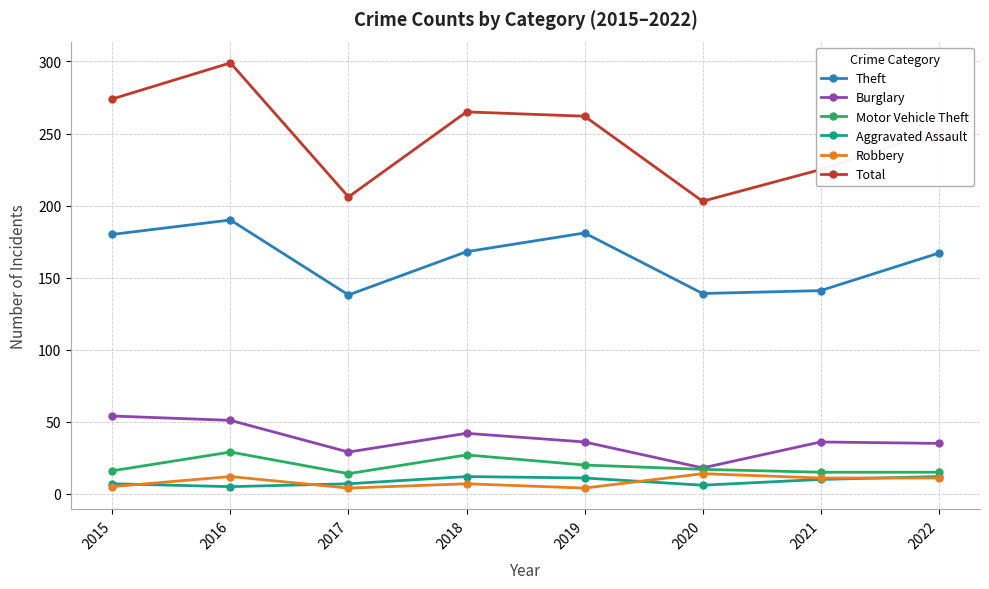

What is the value of the Motor Vehicle Theft point at the 1st from the left?

16